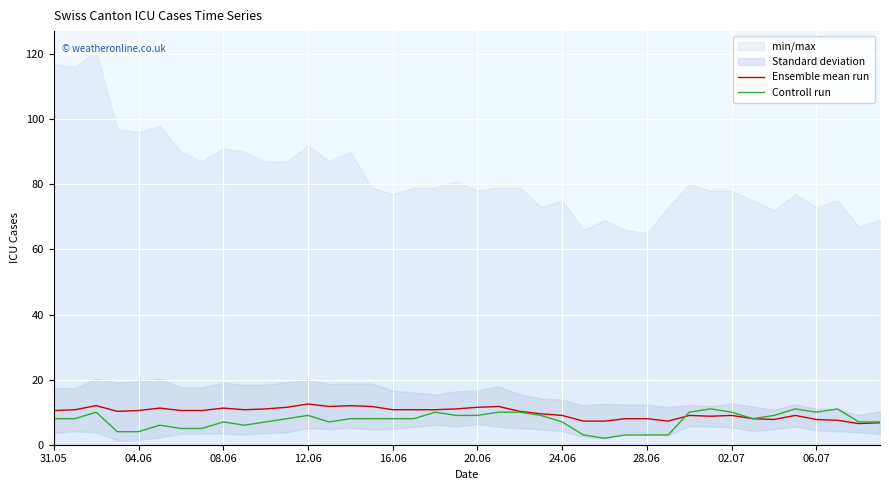

List the series in order of their peak value, highest first.

Ensemble mean run, Controll run